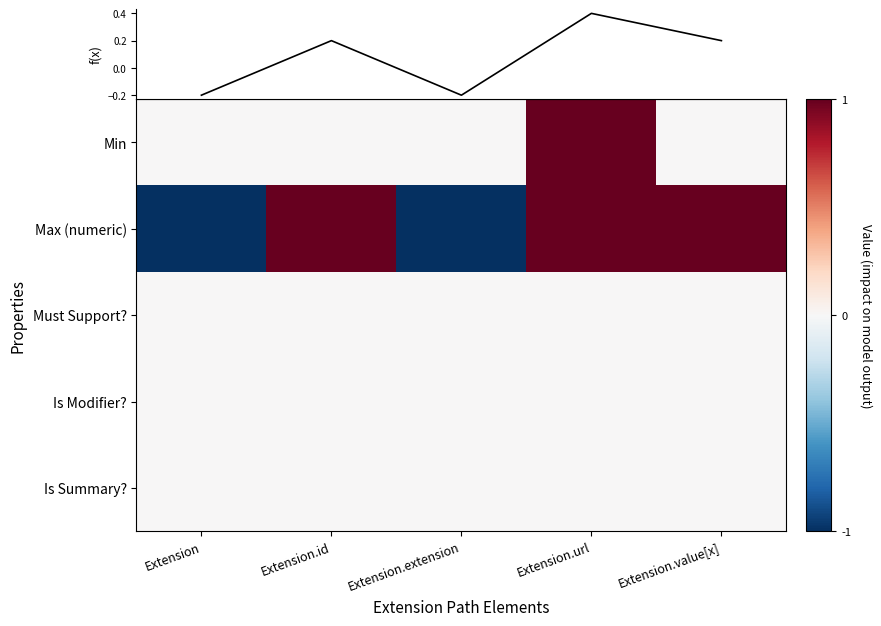

What is the total value across all series at Extension.url?

2.4